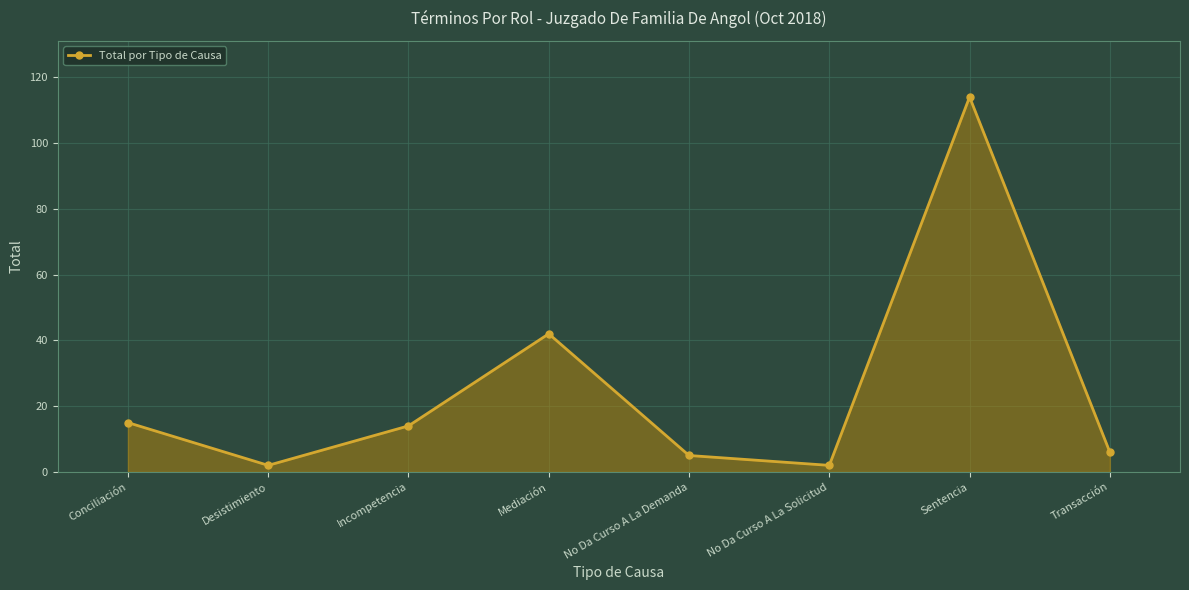

What is the approximate value at No Da Curso A La Demanda?

5